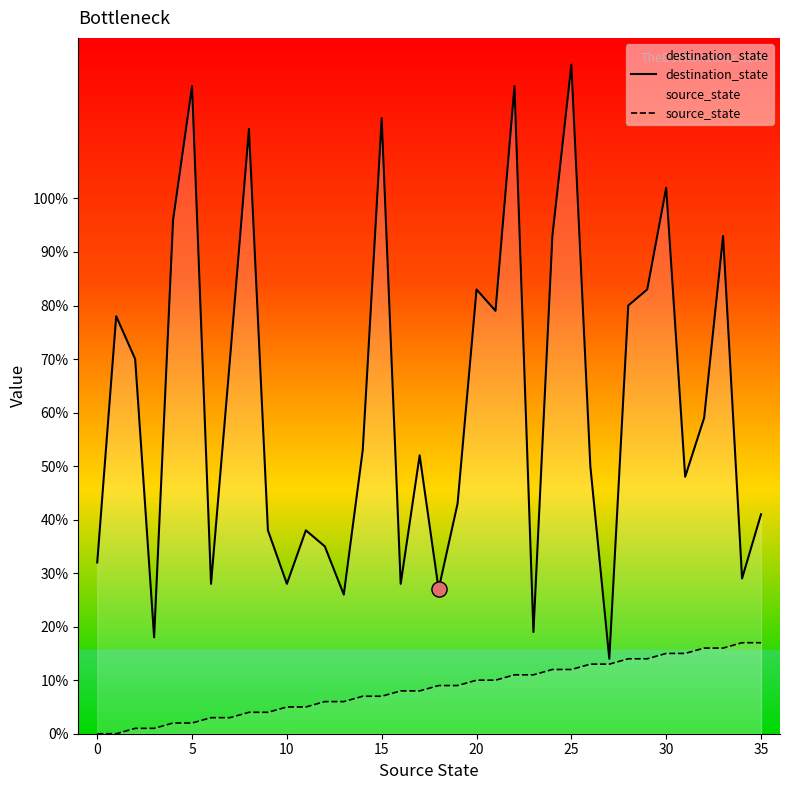

At how many categories does at least one series exceed 77?

14